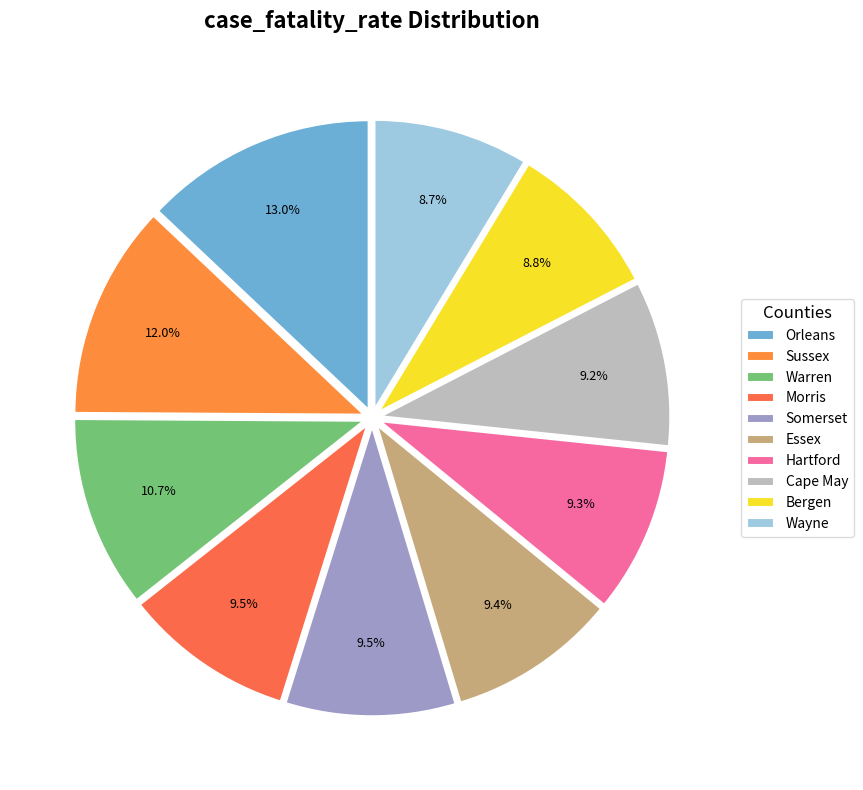

What is the smallest slice in the pie chart?

Wayne